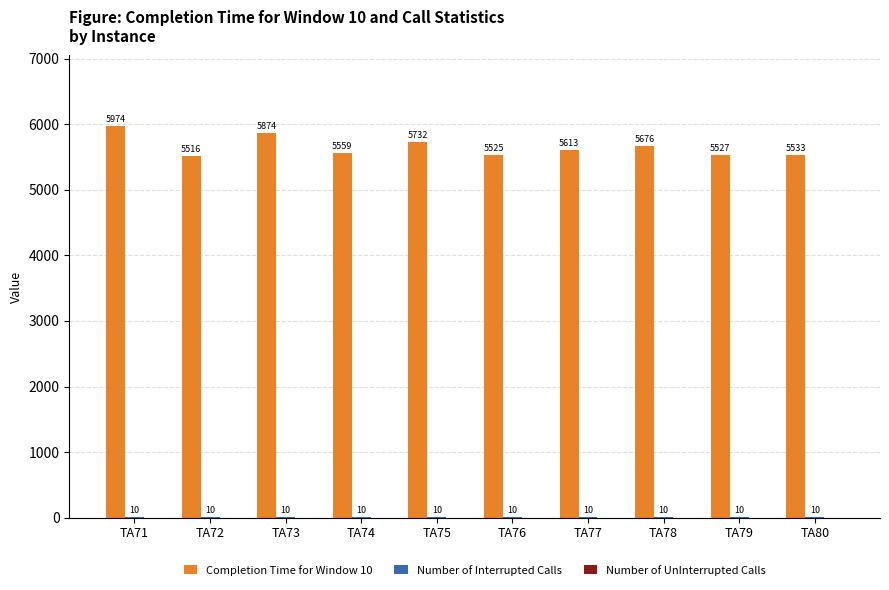

Which series has the largest total across all categories?

Completion Time for Window 10